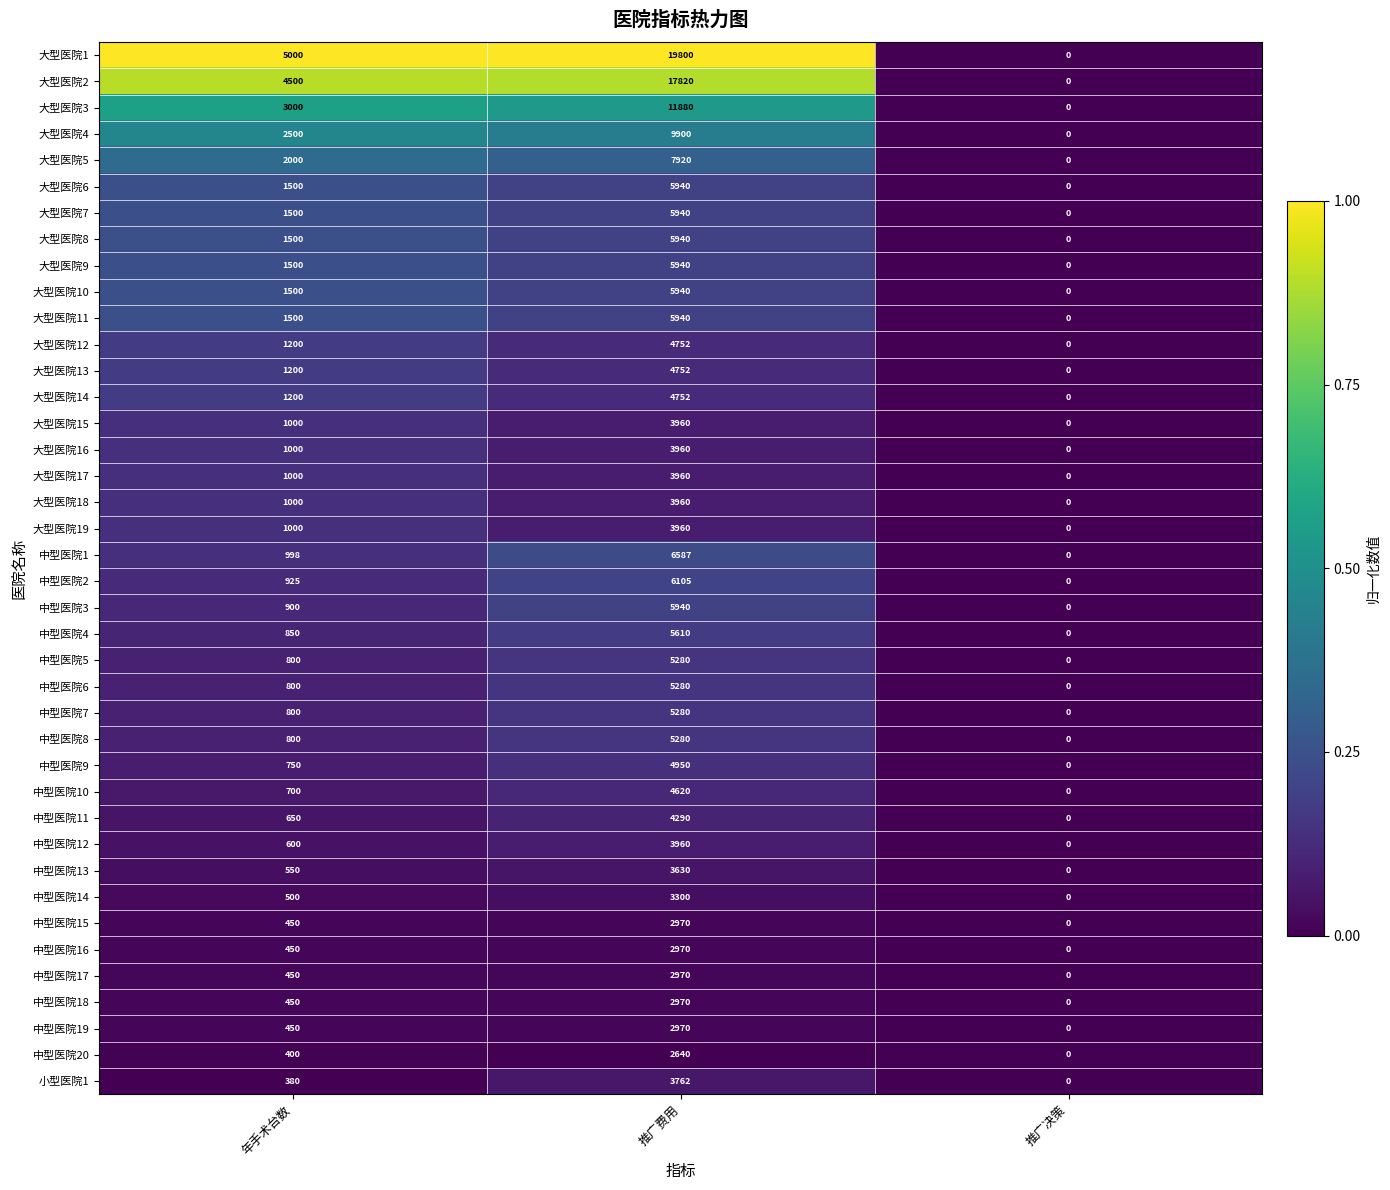

Where is 大型医院1 nearest to the value 9900?

年手术台数